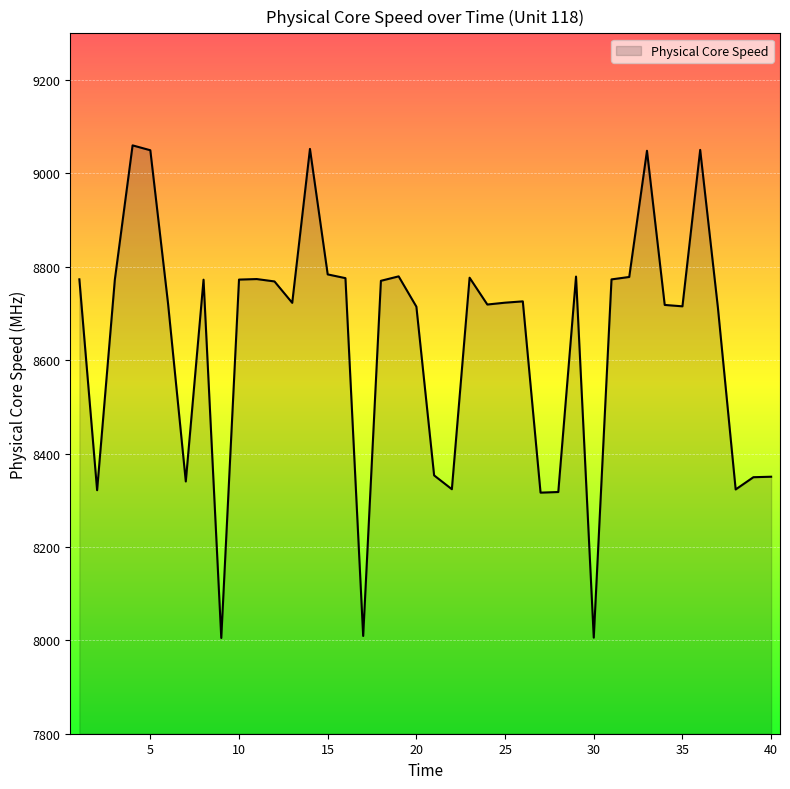

What is the minimum value shown in the chart?

8005.1